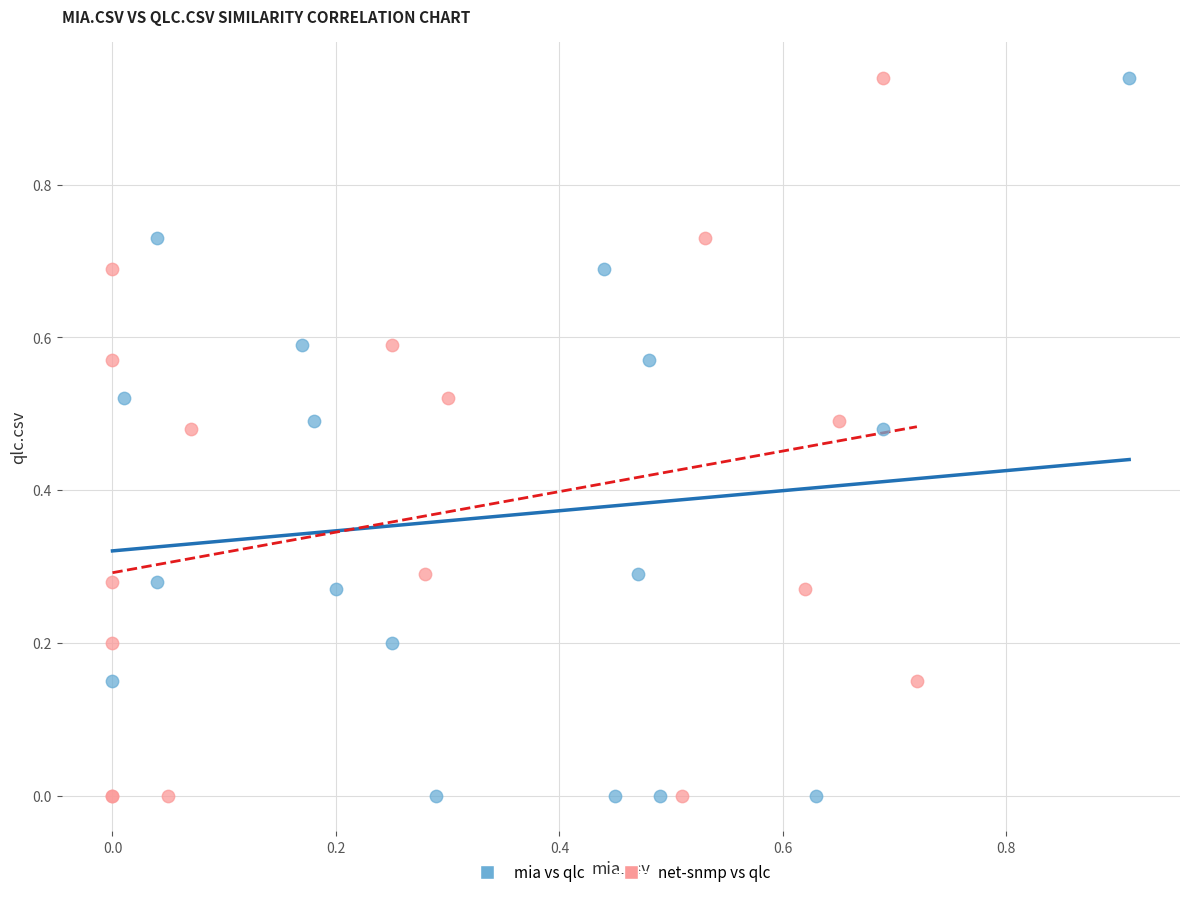

What are all the series names shown in the legend?

mia vs qlc, net-snmp vs qlc